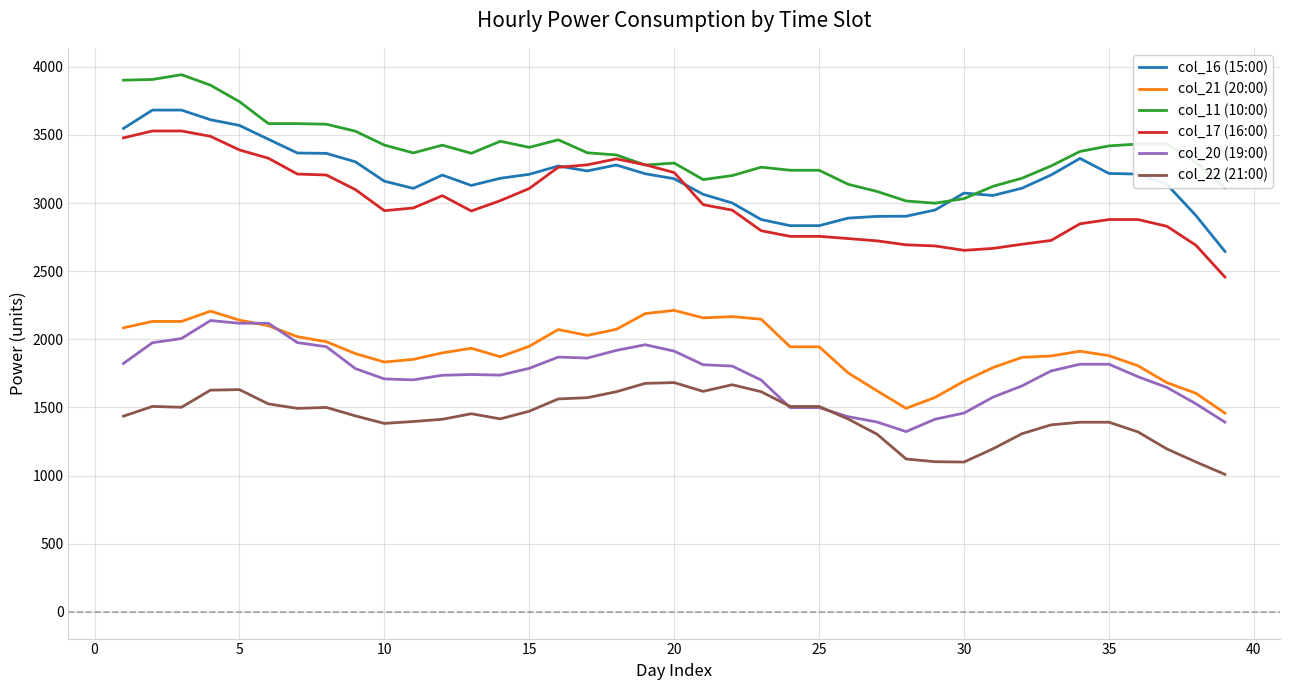

What is the minimum value shown in the chart?

1008.4